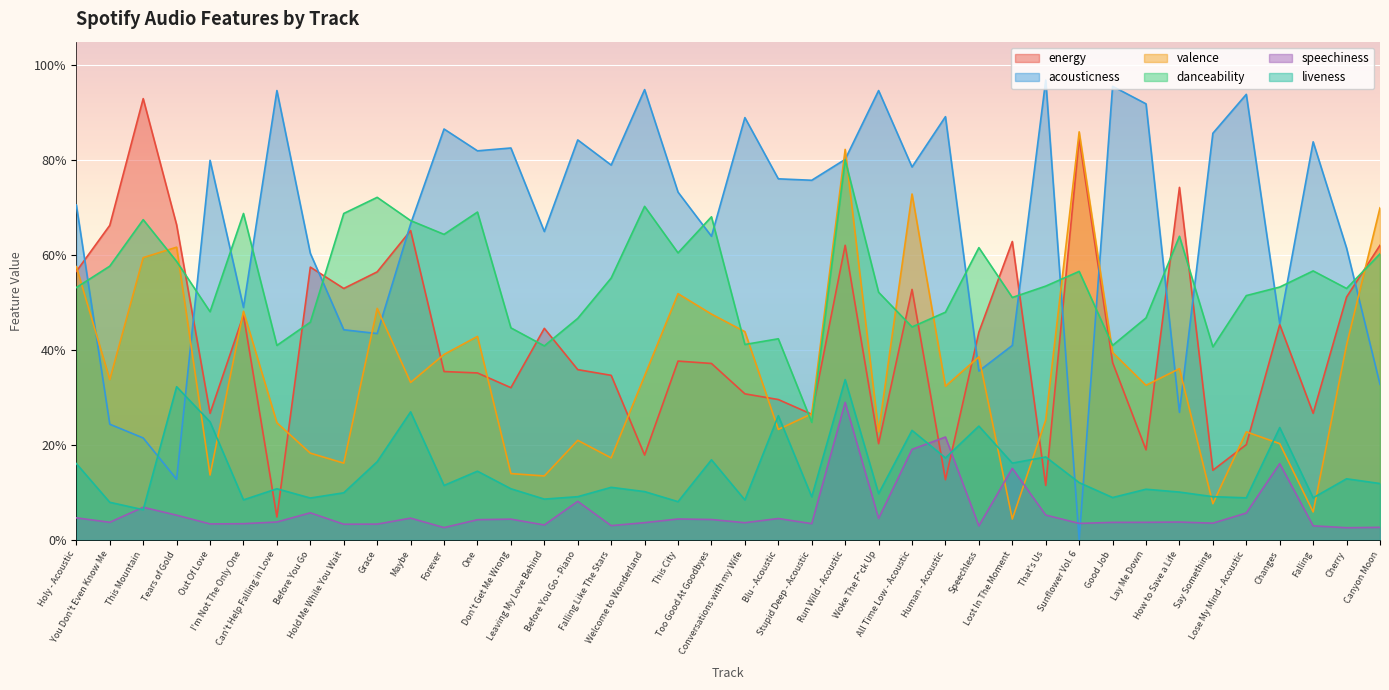

Reading left to right, list all the values displayed in this chart.

energy: Holy - Acoustic=0.6	You Don't Even Know Me=0.7	This Mountain=0.9	Tears of Gold=0.7	Out Of Love=0.3	I'm Not The Only One=0.5	Can't Help Falling in Love=0.0	Before You Go=0.6	Hold Me While You Wait=0.5	Grace=0.6	Maybe=0.7	Forever=0.4	One=0.4	Don't Get Me Wrong=0.3	Leaving My Love Behind=0.4	Before You Go - Piano=0.4	Falling Like The Stars=0.3	Welcome to Wonderland=0.2	This City=0.4	Too Good At Goodbyes=0.4	Conversations with my Wife=0.3	Blu - Acoustic=0.3	Stupid Deep - Acoustic=0.3	Run Wild - Acoustic=0.6	Woke The F*ck Up=0.2	All Time Low - Acoustic=0.5	Human - Acoustic=0.1	Speechless=0.4	Lost In The Moment=0.6	That's Us=0.1	Sunflower Vol. 6=0.8	Good Job=0.4	Lay Me Down=0.2	How to Save a Life=0.7	Say Something=0.1	Lose My Mind - Acoustic=0.2	Changes=0.5	Falling=0.3	Cherry=0.5	Canyon Moon=0.6
acousticness: Holy - Acoustic=0.7	You Don't Even Know Me=0.2	This Mountain=0.2	Tears of Gold=0.1	Out Of Love=0.8	I'm Not The Only One=0.5	Can't Help Falling in Love=0.9	Before You Go=0.6	Hold Me While You Wait=0.4	Grace=0.4	Maybe=0.7	Forever=0.9	One=0.8	Don't Get Me Wrong=0.8	Leaving My Love Behind=0.7	Before You Go - Piano=0.8	Falling Like The Stars=0.8	Welcome to Wonderland=0.9	This City=0.7	Too Good At Goodbyes=0.6	Conversations with my Wife=0.9	Blu - Acoustic=0.8	Stupid Deep - Acoustic=0.8	Run Wild - Acoustic=0.8	Woke The F*ck Up=0.9	All Time Low - Acoustic=0.8	Human - Acoustic=0.9	Speechless=0.4	Lost In The Moment=0.4	That's Us=1.0	Sunflower Vol. 6=0.0	Good Job=1.0	Lay Me Down=0.9	How to Save a Life=0.3	Say Something=0.9	Lose My Mind - Acoustic=0.9	Changes=0.5	Falling=0.8	Cherry=0.6	Canyon Moon=0.3
valence: Holy - Acoustic=0.6	You Don't Even Know Me=0.3	This Mountain=0.6	Tears of Gold=0.6	Out Of Love=0.1	I'm Not The Only One=0.5	Can't Help Falling in Love=0.2	Before You Go=0.2	Hold Me While You Wait=0.2	Grace=0.5	Maybe=0.3	Forever=0.4	One=0.4	Don't Get Me Wrong=0.1	Leaving My Love Behind=0.1	Before You Go - Piano=0.2	Falling Like The Stars=0.2	Welcome to Wonderland=0.3	This City=0.5	Too Good At Goodbyes=0.5	Conversations with my Wife=0.4	Blu - Acoustic=0.2	Stupid Deep - Acoustic=0.3	Run Wild - Acoustic=0.8	Woke The F*ck Up=0.2	All Time Low - Acoustic=0.7	Human - Acoustic=0.3	Speechless=0.4	Lost In The Moment=0.0	That's Us=0.3	Sunflower Vol. 6=0.9	Good Job=0.4	Lay Me Down=0.3	How to Save a Life=0.4	Say Something=0.1	Lose My Mind - Acoustic=0.2	Changes=0.2	Falling=0.1	Cherry=0.4	Canyon Moon=0.7
danceability: Holy - Acoustic=0.5	You Don't Even Know Me=0.6	This Mountain=0.7	Tears of Gold=0.6	Out Of Love=0.5	I'm Not The Only One=0.7	Can't Help Falling in Love=0.4	Before You Go=0.5	Hold Me While You Wait=0.7	Grace=0.7	Maybe=0.7	Forever=0.6	One=0.7	Don't Get Me Wrong=0.4	Leaving My Love Behind=0.4	Before You Go - Piano=0.5	Falling Like The Stars=0.6	Welcome to Wonderland=0.7	This City=0.6	Too Good At Goodbyes=0.7	Conversations with my Wife=0.4	Blu - Acoustic=0.4	Stupid Deep - Acoustic=0.2	Run Wild - Acoustic=0.8	Woke The F*ck Up=0.5	All Time Low - Acoustic=0.4	Human - Acoustic=0.5	Speechless=0.6	Lost In The Moment=0.5	That's Us=0.5	Sunflower Vol. 6=0.6	Good Job=0.4	Lay Me Down=0.5	How to Save a Life=0.6	Say Something=0.4	Lose My Mind - Acoustic=0.5	Changes=0.5	Falling=0.6	Cherry=0.5	Canyon Moon=0.6
speechiness: Holy - Acoustic=0.0	You Don't Even Know Me=0.0	This Mountain=0.1	Tears of Gold=0.1	Out Of Love=0.0	I'm Not The Only One=0.0	Can't Help Falling in Love=0.0	Before You Go=0.1	Hold Me While You Wait=0.0	Grace=0.0	Maybe=0.0	Forever=0.0	One=0.0	Don't Get Me Wrong=0.0	Leaving My Love Behind=0.0	Before You Go - Piano=0.1	Falling Like The Stars=0.0	Welcome to Wonderland=0.0	This City=0.0	Too Good At Goodbyes=0.0	Conversations with my Wife=0.0	Blu - Acoustic=0.0	Stupid Deep - Acoustic=0.0	Run Wild - Acoustic=0.3	Woke The F*ck Up=0.0	All Time Low - Acoustic=0.2	Human - Acoustic=0.2	Speechless=0.0	Lost In The Moment=0.2	That's Us=0.1	Sunflower Vol. 6=0.0	Good Job=0.0	Lay Me Down=0.0	How to Save a Life=0.0	Say Something=0.0	Lose My Mind - Acoustic=0.1	Changes=0.2	Falling=0.0	Cherry=0.0	Canyon Moon=0.0
liveness: Holy - Acoustic=0.2	You Don't Even Know Me=0.1	This Mountain=0.1	Tears of Gold=0.3	Out Of Love=0.2	I'm Not The Only One=0.1	Can't Help Falling in Love=0.1	Before You Go=0.1	Hold Me While You Wait=0.1	Grace=0.2	Maybe=0.3	Forever=0.1	One=0.1	Don't Get Me Wrong=0.1	Leaving My Love Behind=0.1	Before You Go - Piano=0.1	Falling Like The Stars=0.1	Welcome to Wonderland=0.1	This City=0.1	Too Good At Goodbyes=0.2	Conversations with my Wife=0.1	Blu - Acoustic=0.3	Stupid Deep - Acoustic=0.1	Run Wild - Acoustic=0.3	Woke The F*ck Up=0.1	All Time Low - Acoustic=0.2	Human - Acoustic=0.2	Speechless=0.2	Lost In The Moment=0.2	That's Us=0.2	Sunflower Vol. 6=0.1	Good Job=0.1	Lay Me Down=0.1	How to Save a Life=0.1	Say Something=0.1	Lose My Mind - Acoustic=0.1	Changes=0.2	Falling=0.1	Cherry=0.1	Canyon Moon=0.1